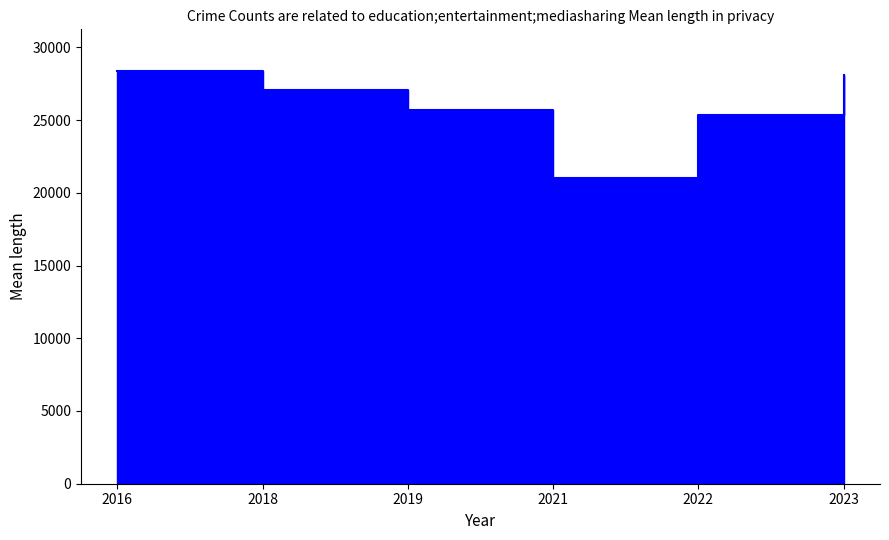

Rank the series at Belmont Cragin from lowest to highest value.

2021, 2019, 2022, 2018, 2016, 2023